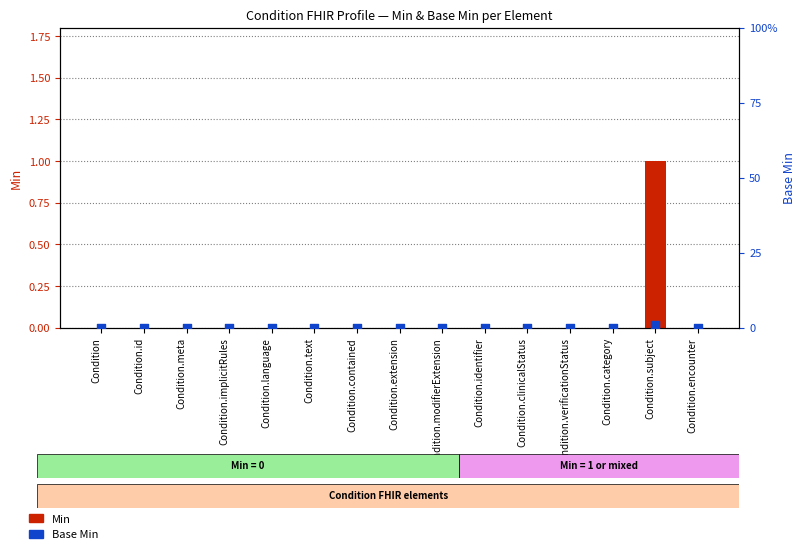

Which series has the largest total across all categories?

Min